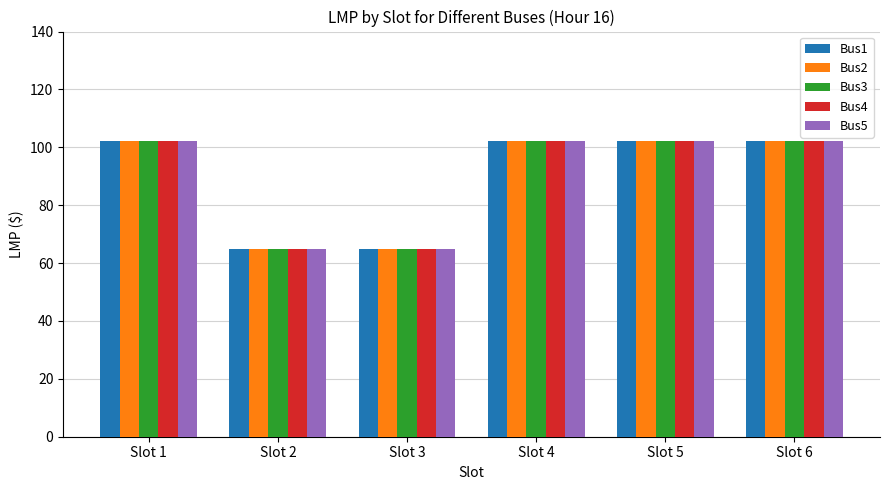

What is the maximum value for Bus4?

102.3